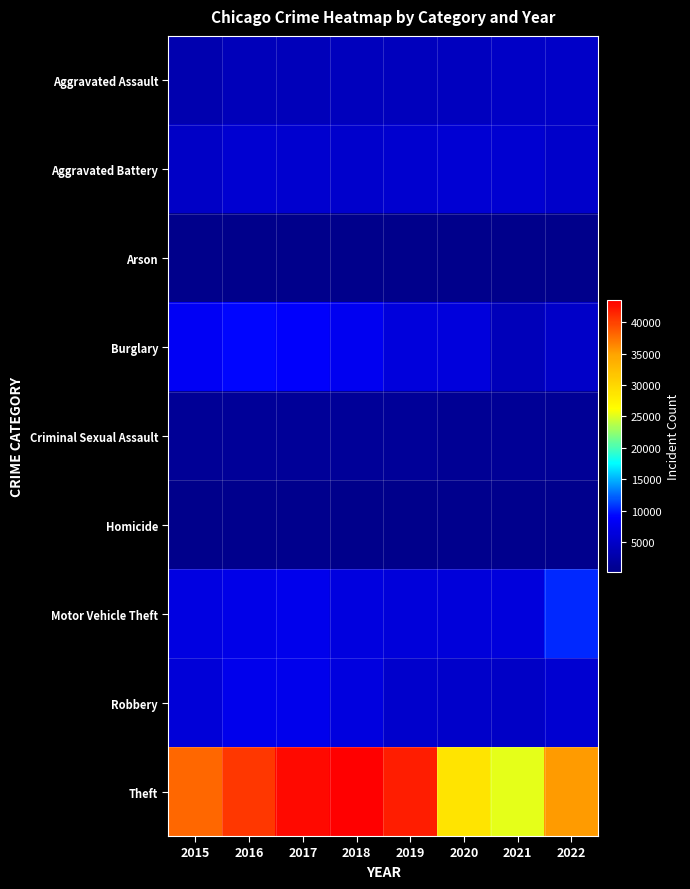

At how many categories does at least one series exceed 37215?

5